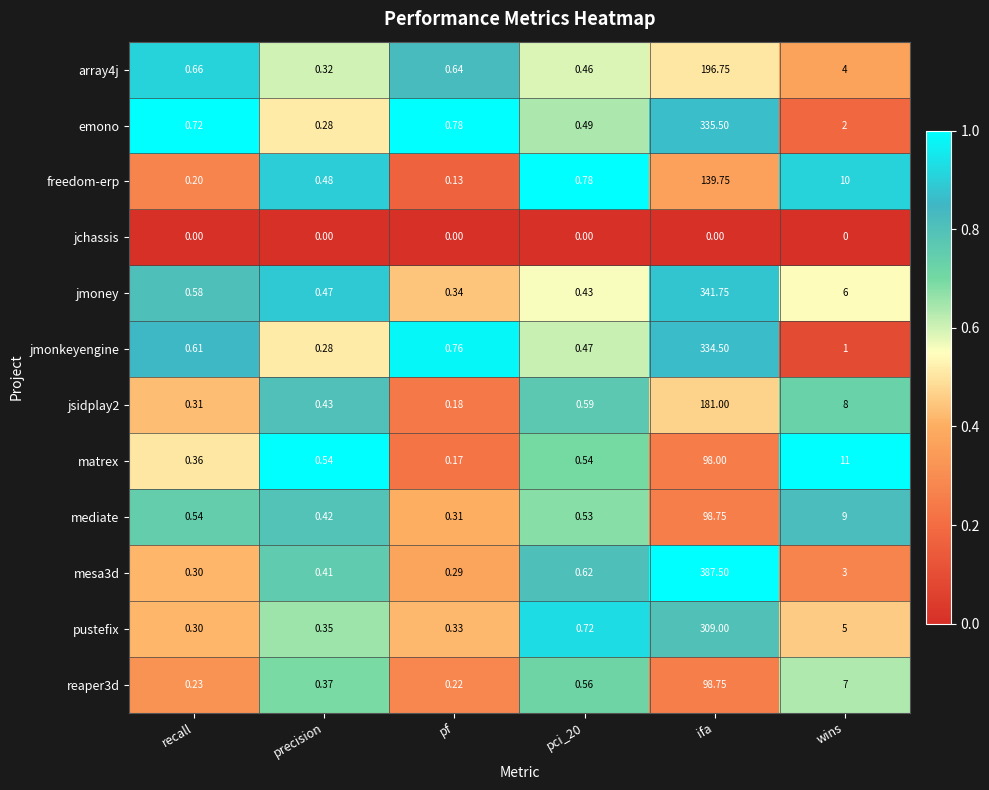

At how many categories does at least one series exceed 0?

6